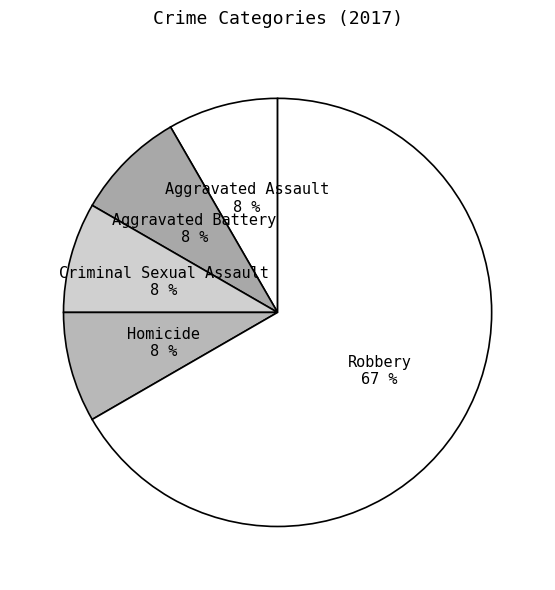

Which category has the biggest portion of the pie?

Robbery